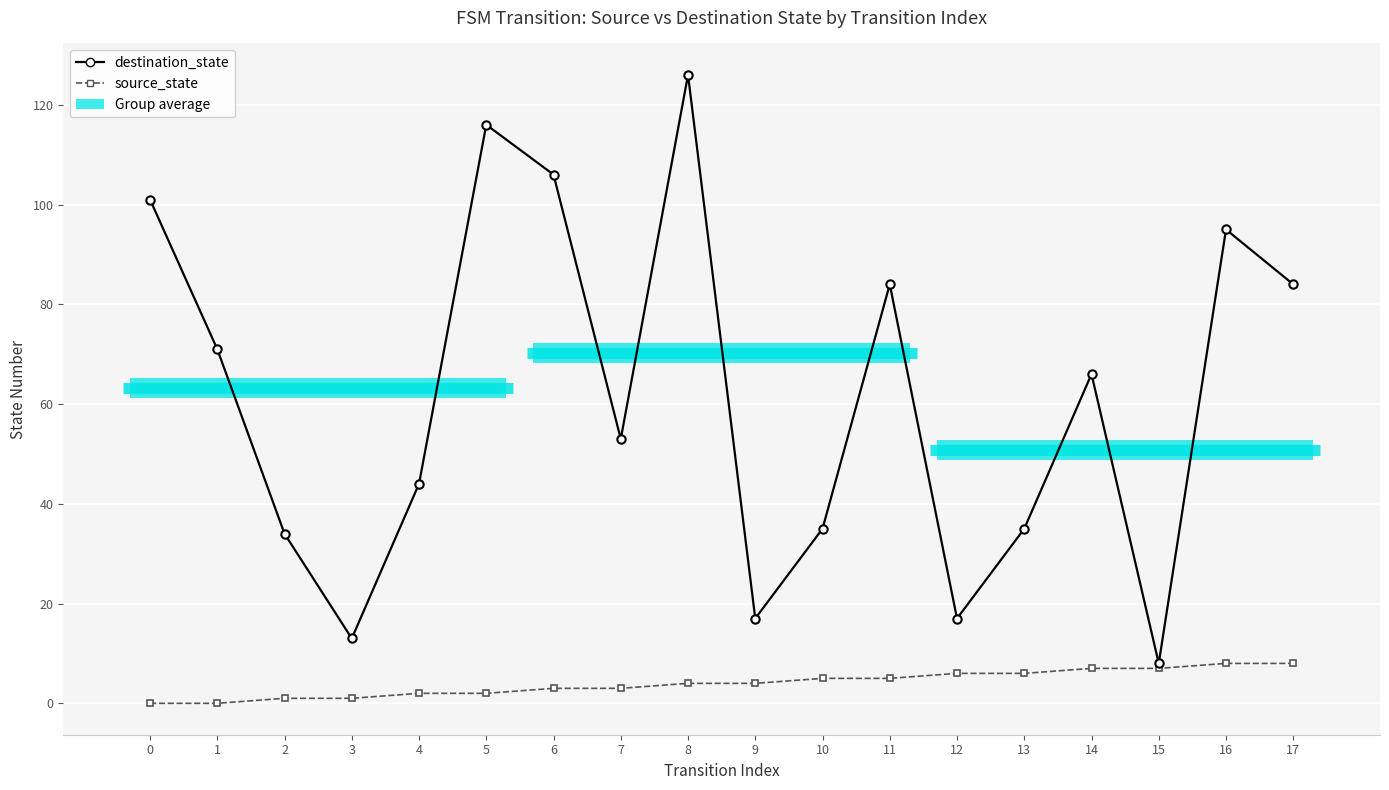

The value of source_state at 0 is 4. True or false?

False